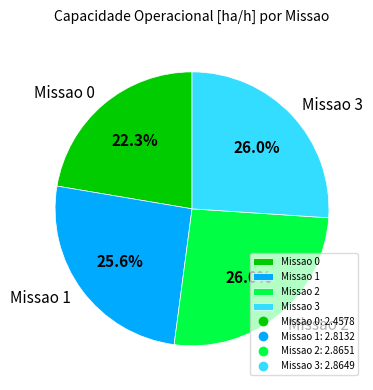

Combined, do Missao 2 and Missao 0 account for over 50%?

No